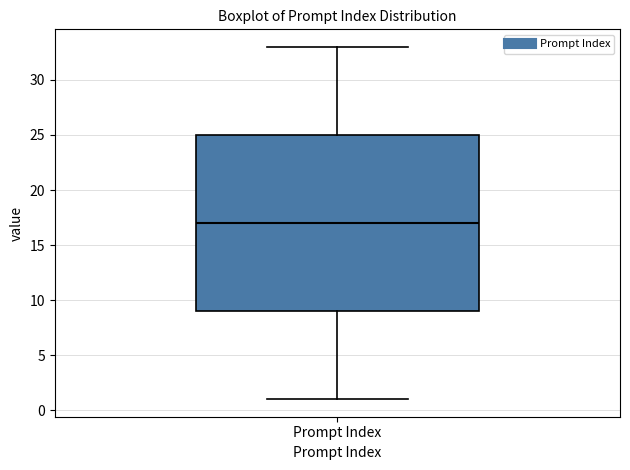

Read this box plot against the y-axis: the position of the median line, the range covered by the box, and the ends of both whiskers. The values are not printed on the chart, so give them approximately, as read against the axis.

median 17, box 9 to 25, whiskers 1 to 33